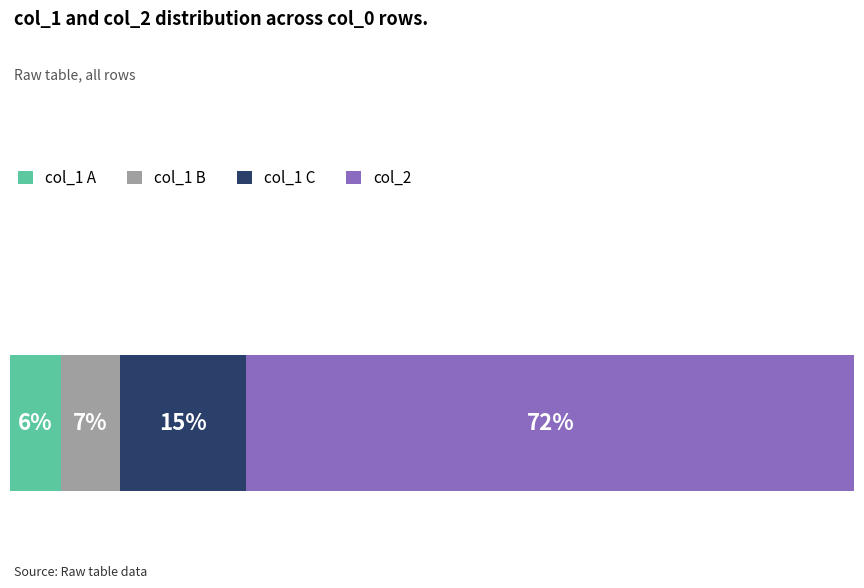

What are all the series names shown in the legend?

col_1 A, col_1 B, col_1 C, col_2